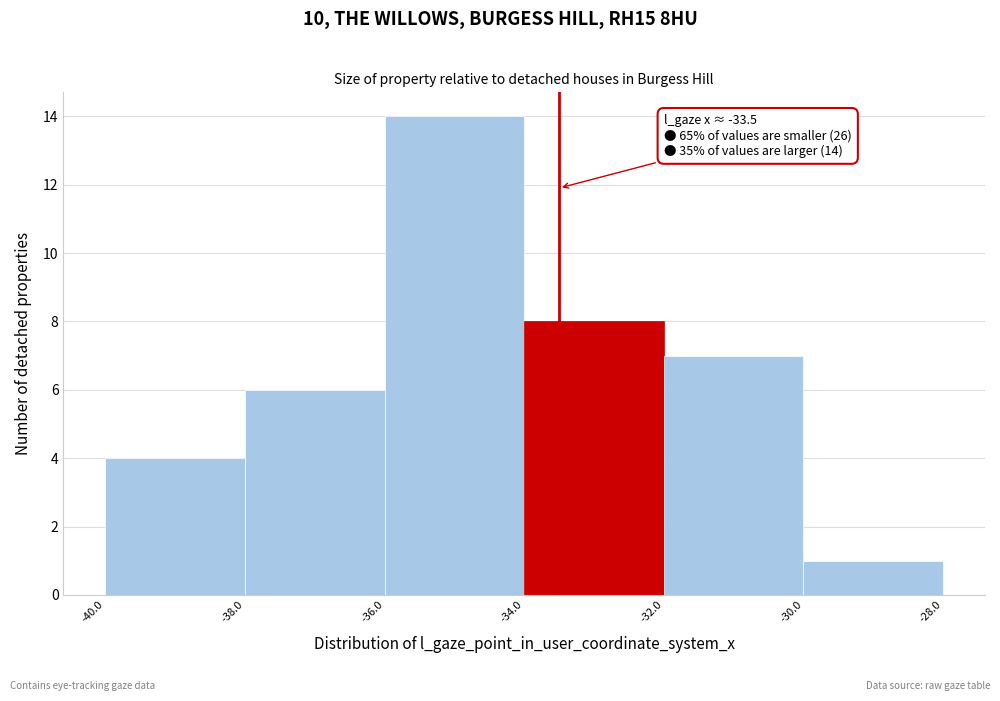

Over which range of the x-axis is the bar tallest?

-36.0 to -34.0